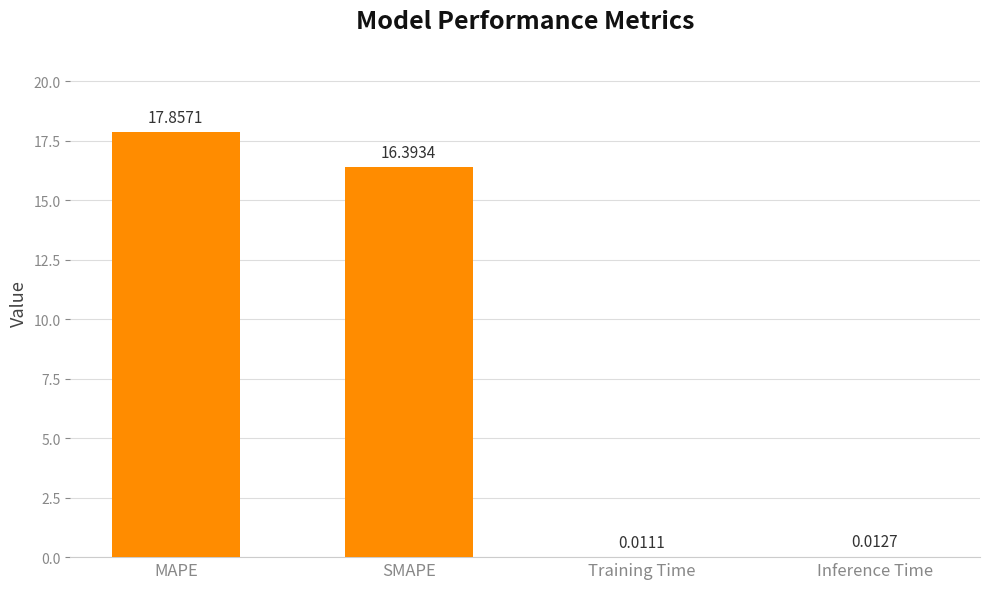

At which label is the value closest to 8?

Inference Time